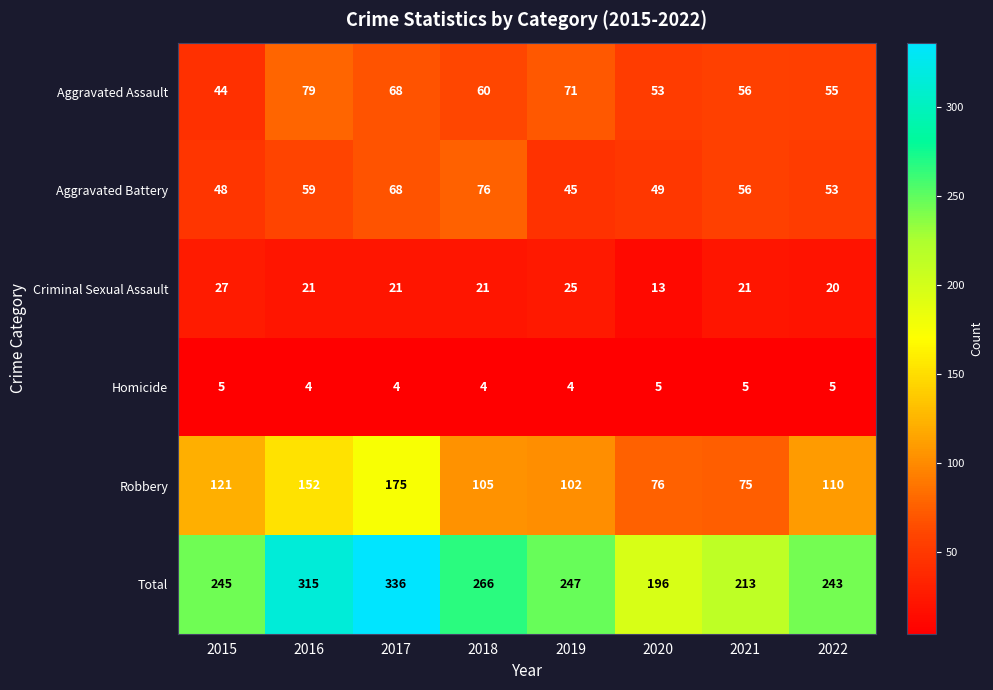

What is the highest value of the Aggravated Assault series?

79